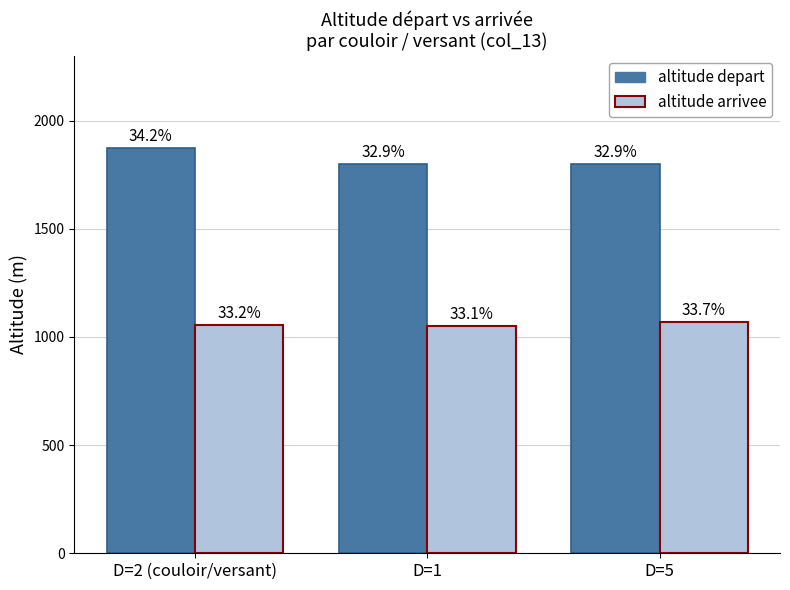

Are the bars grouped side by side (vs. stacked)?

Yes